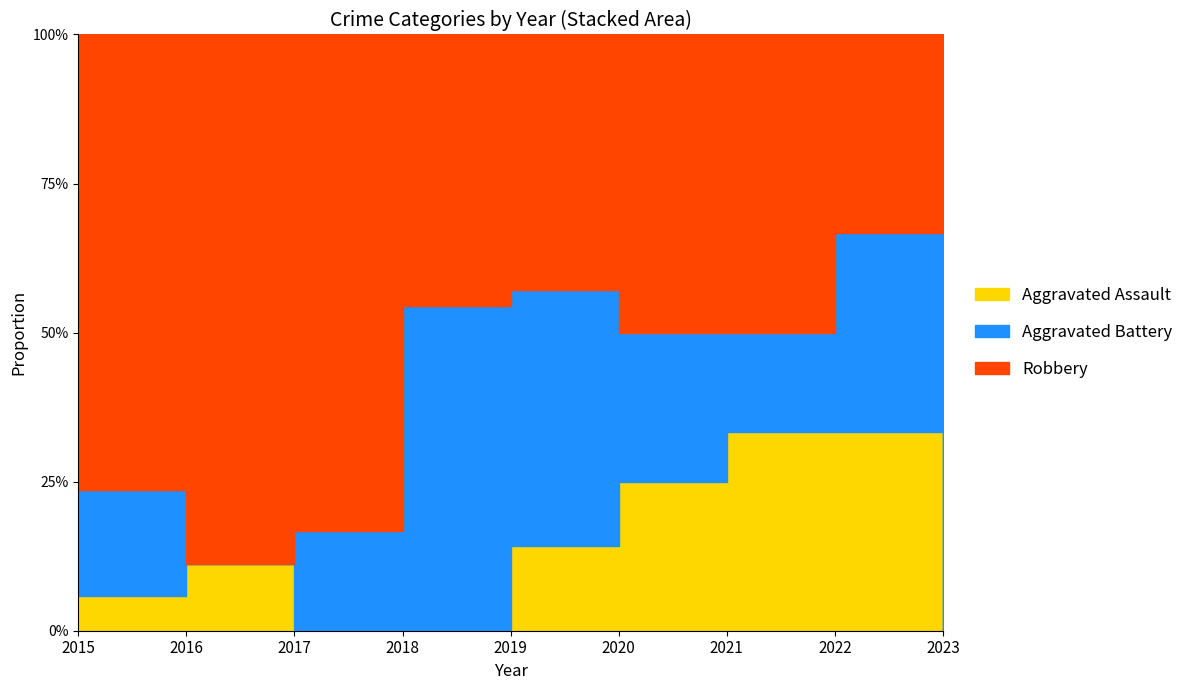

Rank the series by their maximum value, from lowest to highest.

Aggravated Assault, Aggravated Battery, Robbery